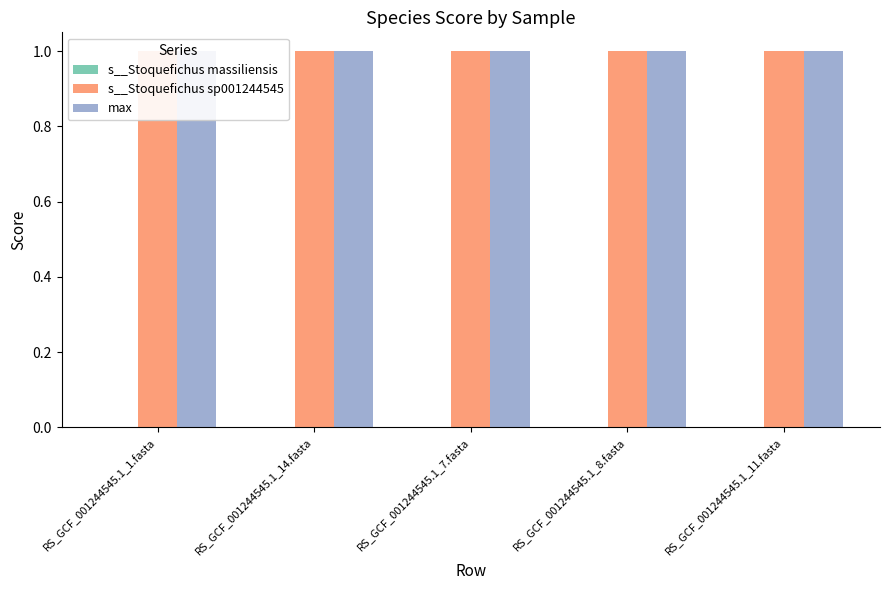

At how many categories does at least one series exceed 0?

5